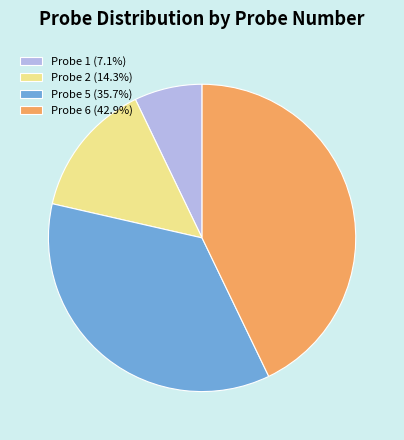

Is it true that Probe 5 is 36% of the pie?

True